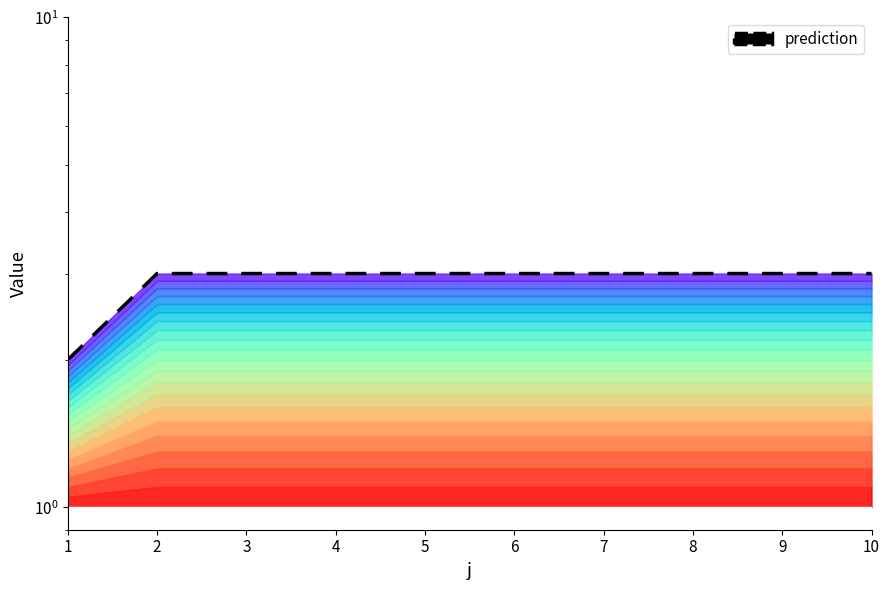

Reading left to right, list all the values displayed in this chart.

2	3	3	3	3	3	3	3	3	3